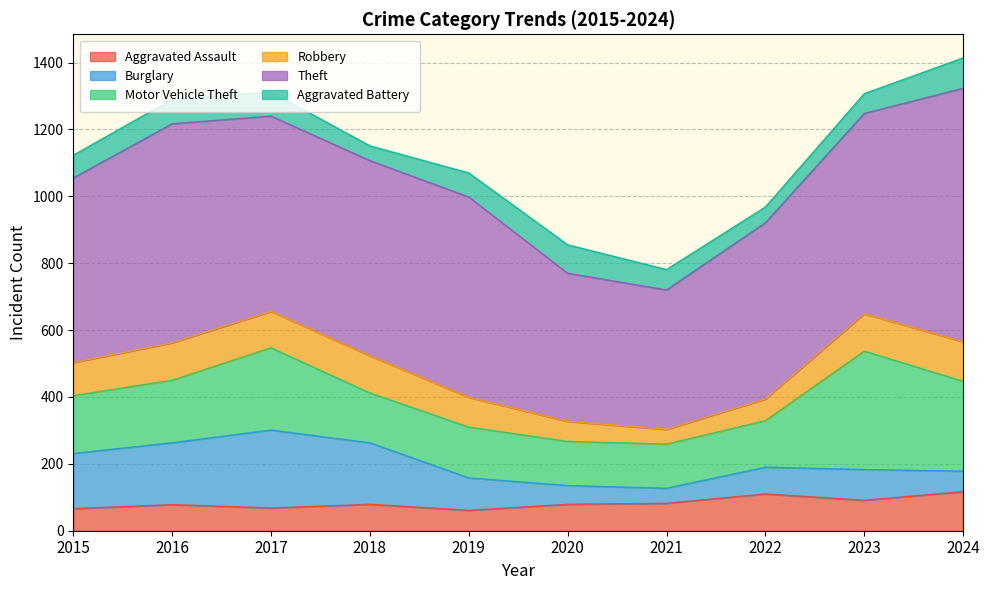

What is the difference between the maximum and minimum values in the Aggravated Battery series?

47